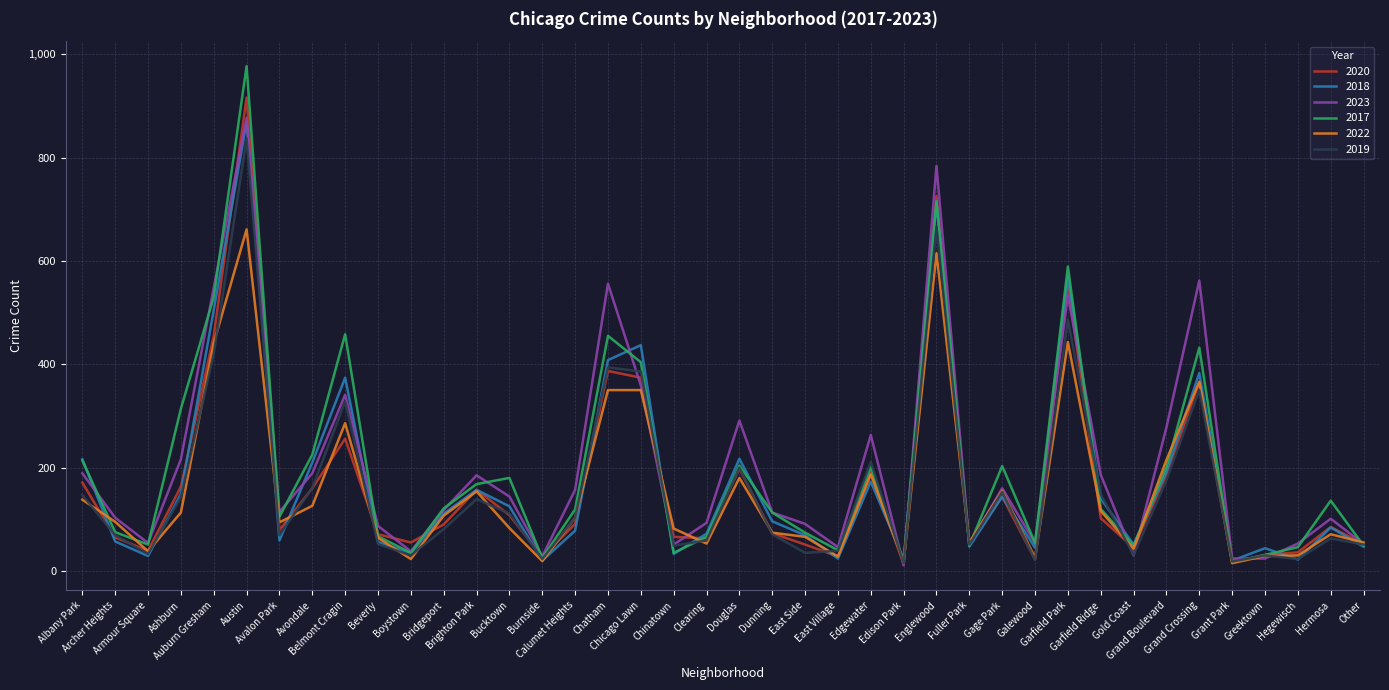

What is the greatest value displayed?

977